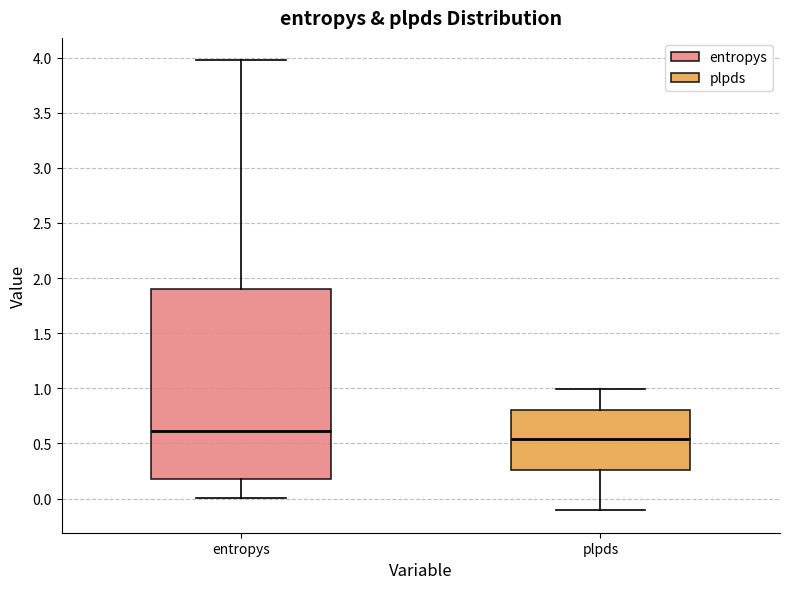

Comparing the boxes themselves (not the whiskers), which one is the tallest?

entropys